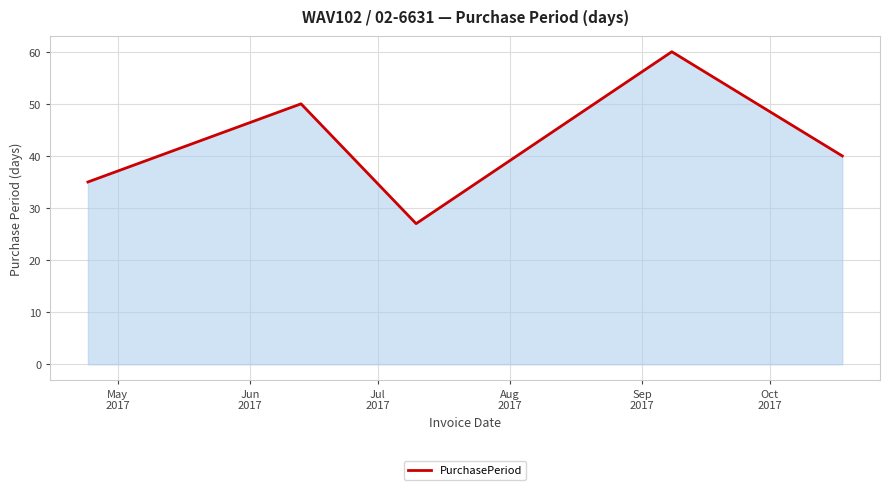

What is the greatest value displayed?

60